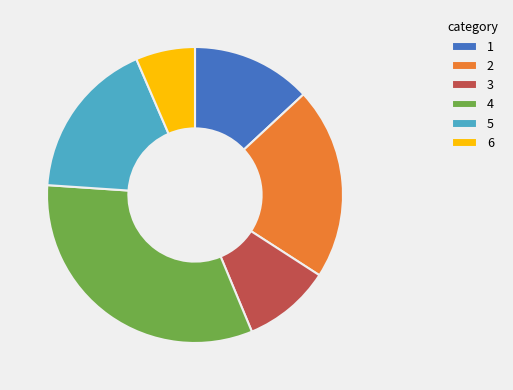

True or false: 6 accounts for 6% of the total.

True